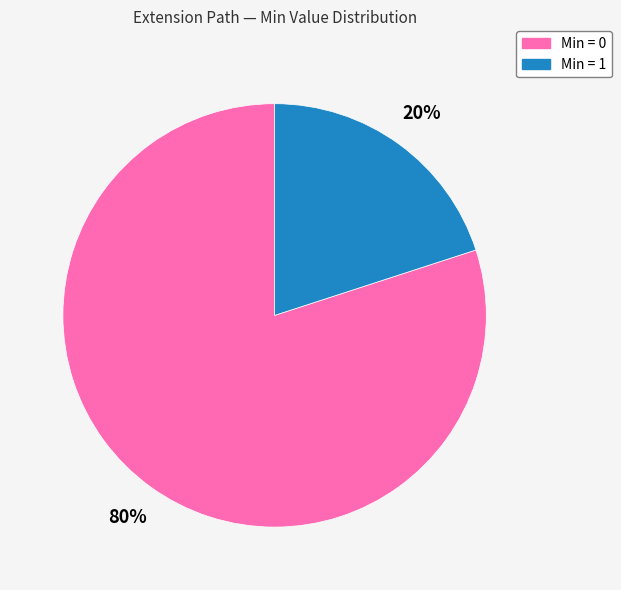

Is there any slice that represents more than half of the pie?

Yes